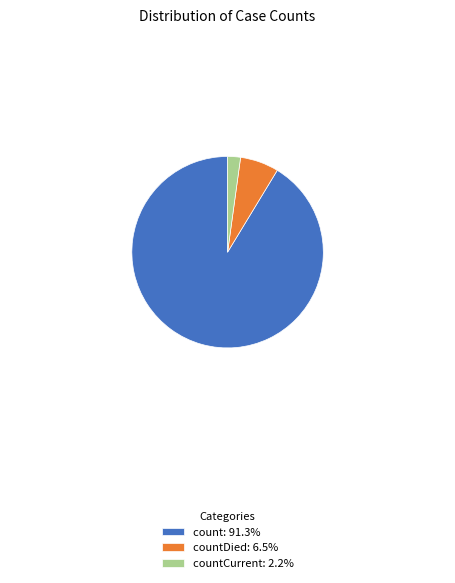

Does any single category account for the majority?

Yes